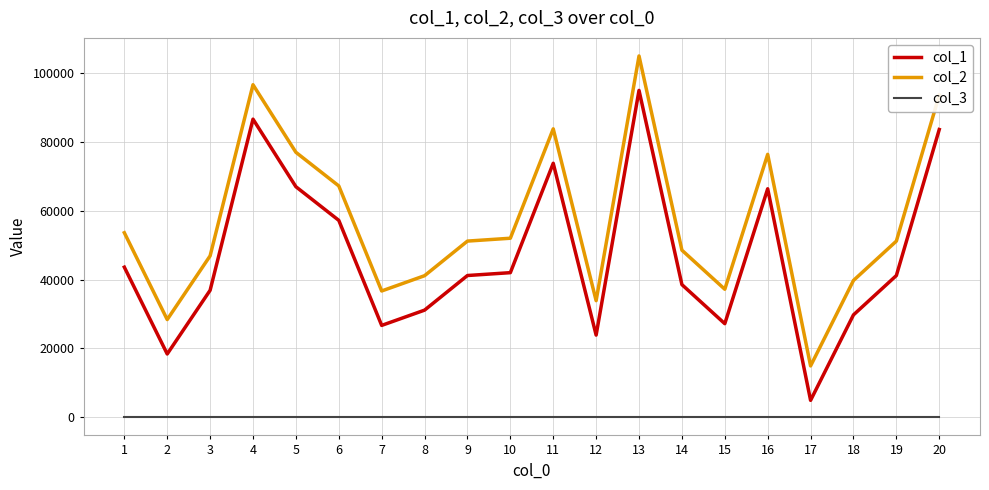

Rank the series by their maximum value, from highest to lowest.

col_2, col_1, col_3